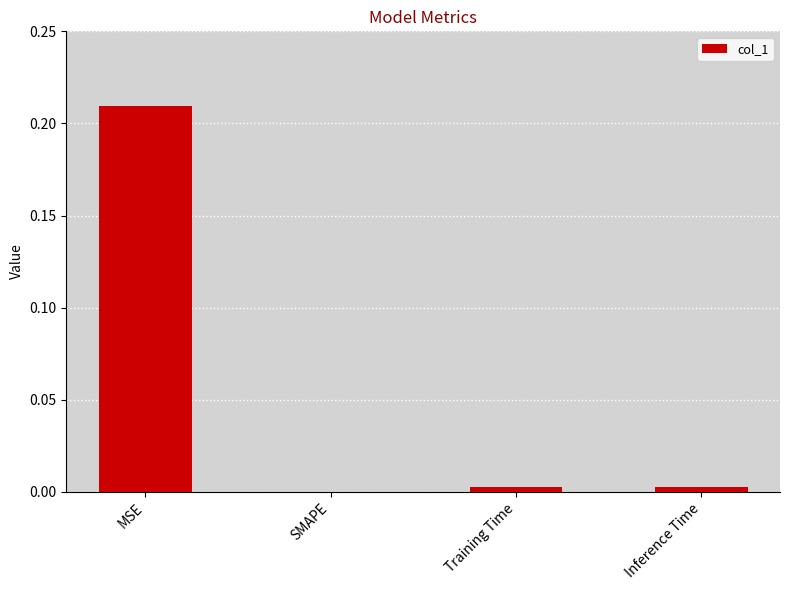

Which has a higher value, SMAPE or MSE?

MSE